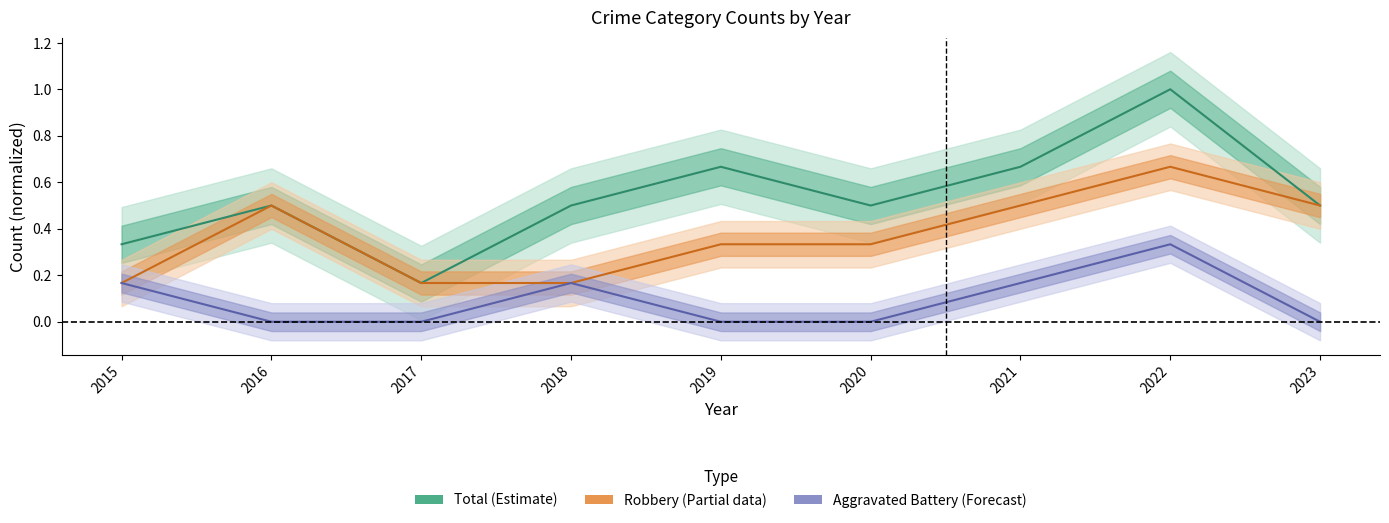

True or false: Aggravated Battery has more than 0 points higher than both neighbors.

True